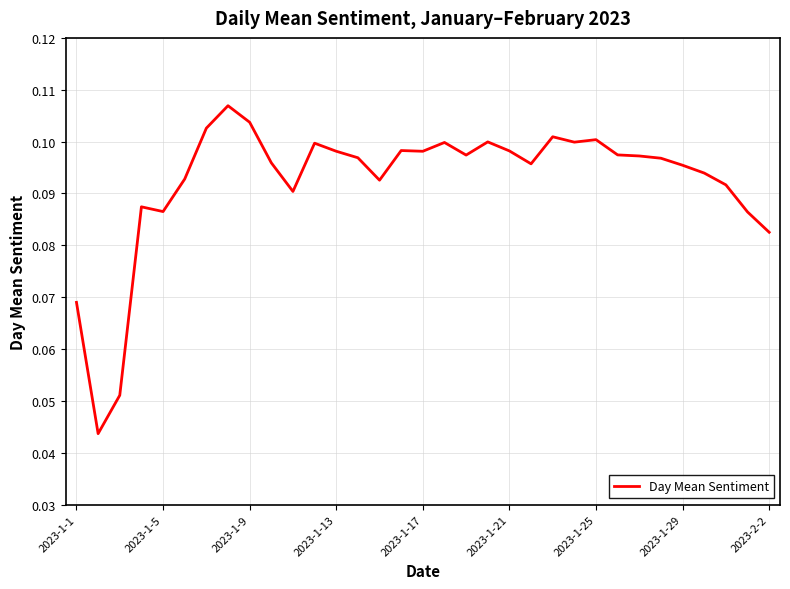

How many lines are shown in the chart?

1